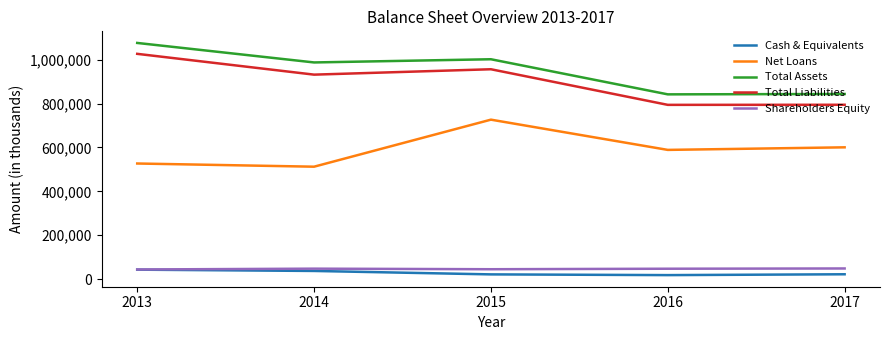

Is the value of Total Assets at 2016 greater than the value of Total Liabilities at 2016?

Yes